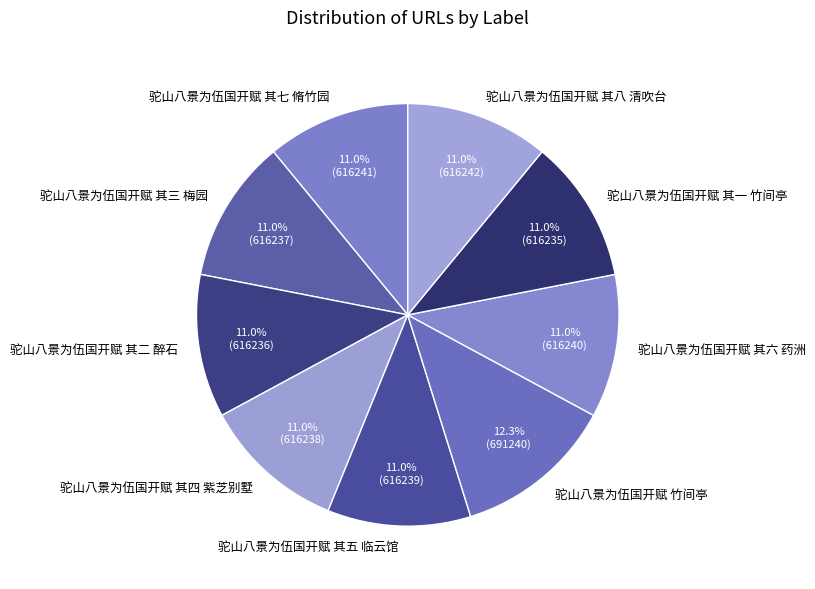

True or false: 驼山八景为伍国开赋 其七 脩竹园 accounts for 11% of the total.

True